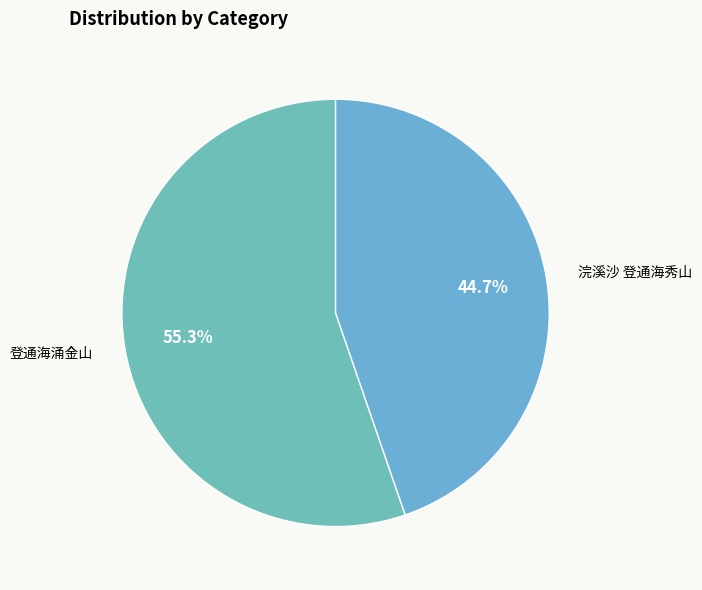

To the nearest percent, what percentage of the pie is 登通海涌金山?

55%